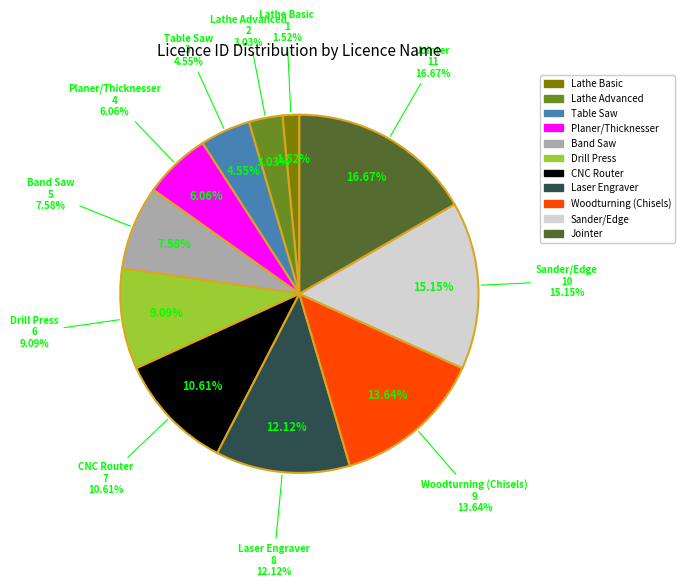

To the nearest percent, what is the difference between the Woodturning (Chisels) and Band Saw slice percentages?

6%